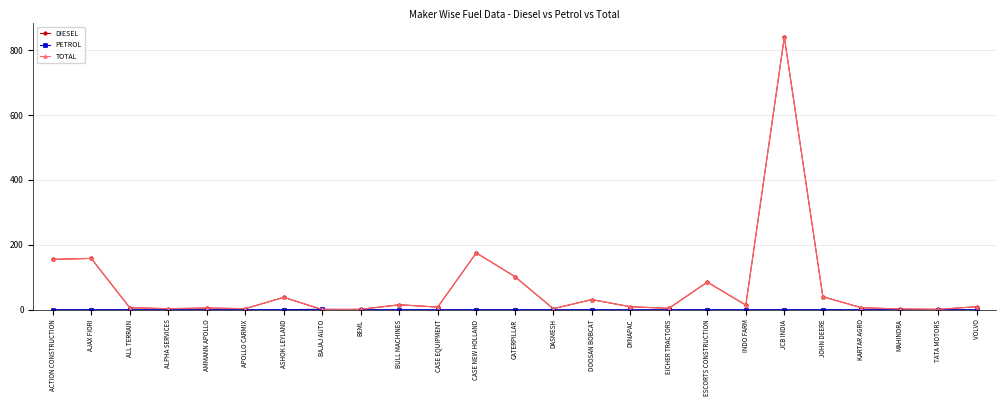

What is the difference between the highest and lowest values at CASE NEW HOLLAND?

175